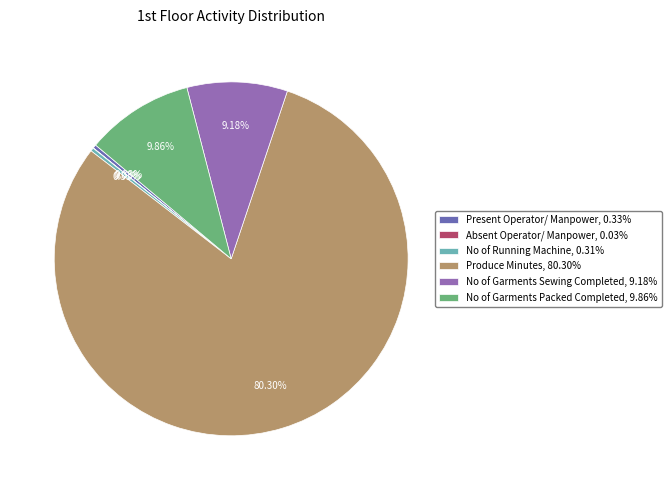

Does Produce Minutes, 80.30% represent more than half of the total?

Yes